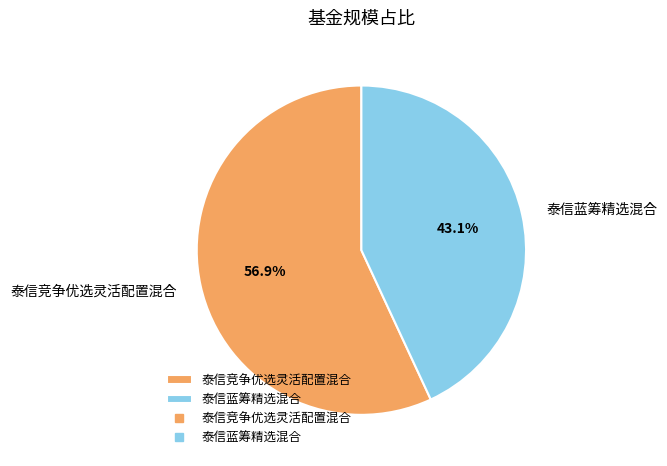

To the nearest percent, what portion does 泰信竞争优选灵活配置混合 represent?

57%